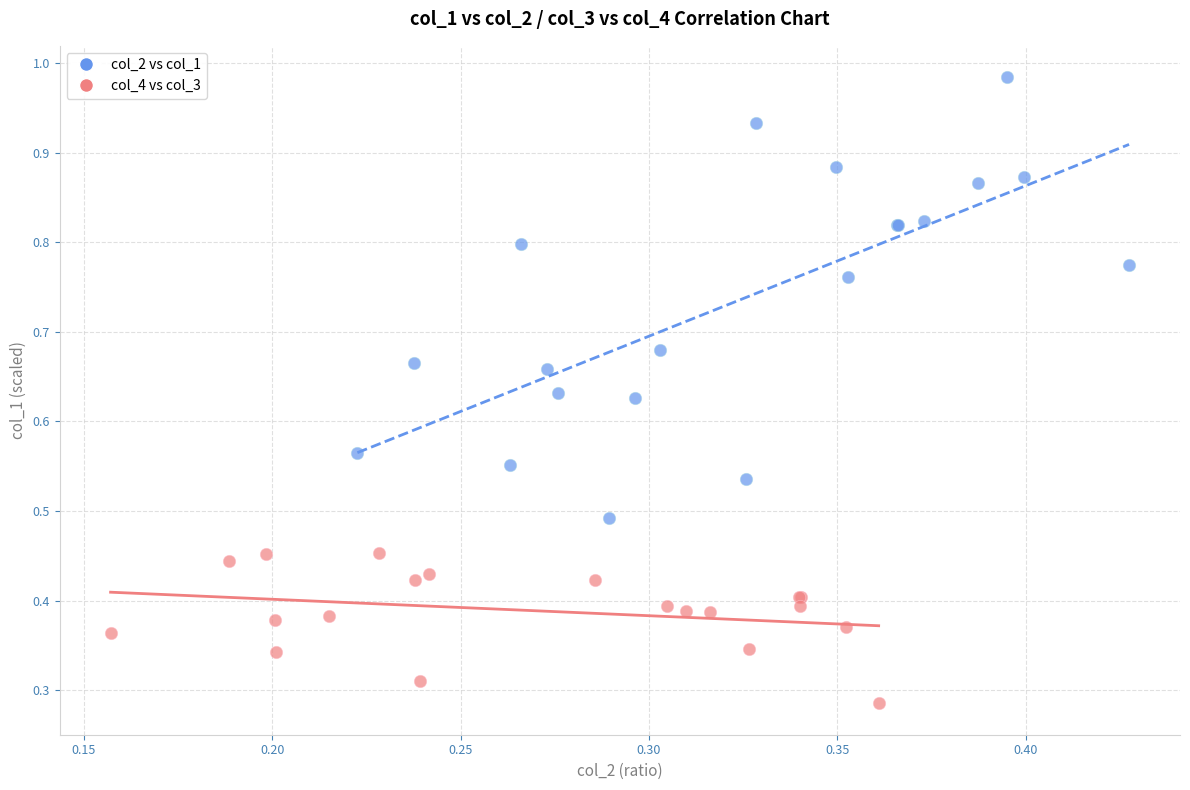

Which series contains the highest Y value?

col_2 vs col_1